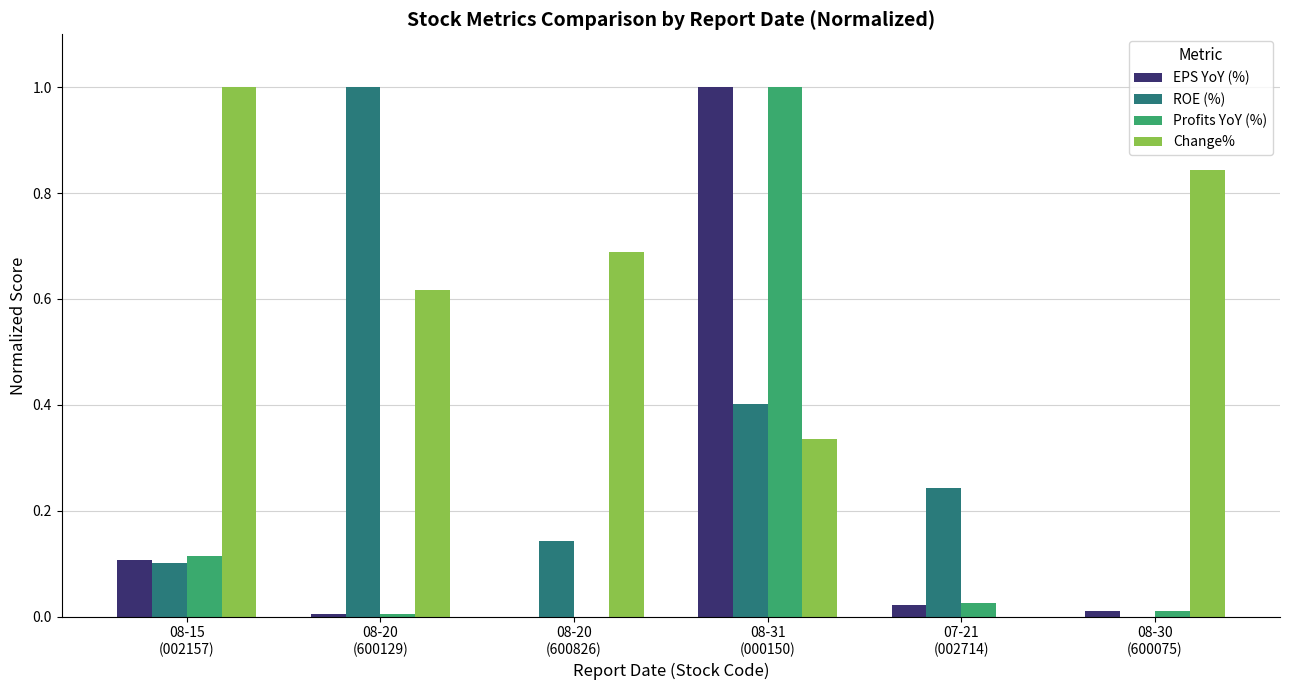

At which category is the sum across all series the highest?

08-31
(000150)